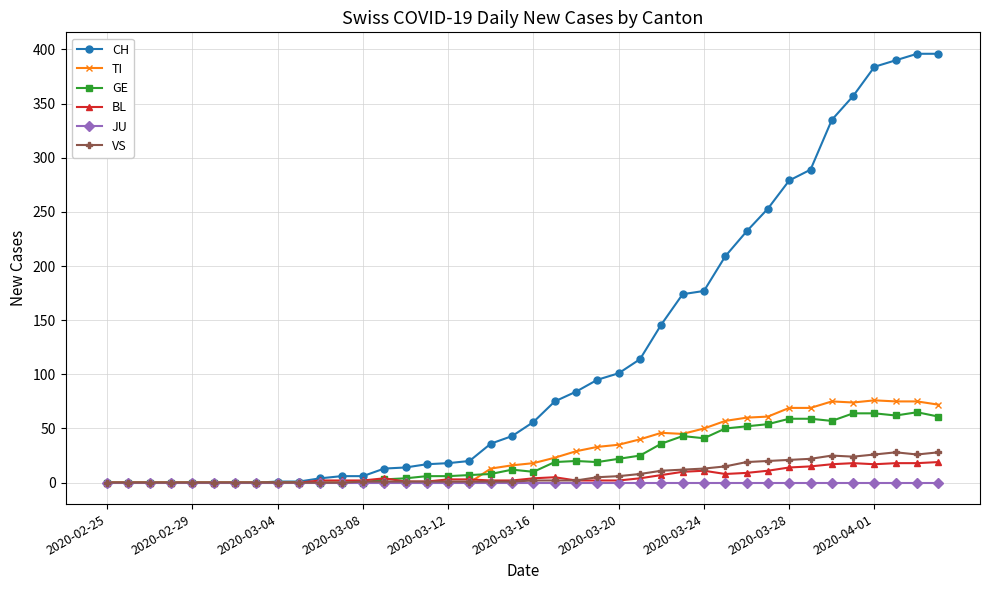

What is the highest value of the VS series?

28